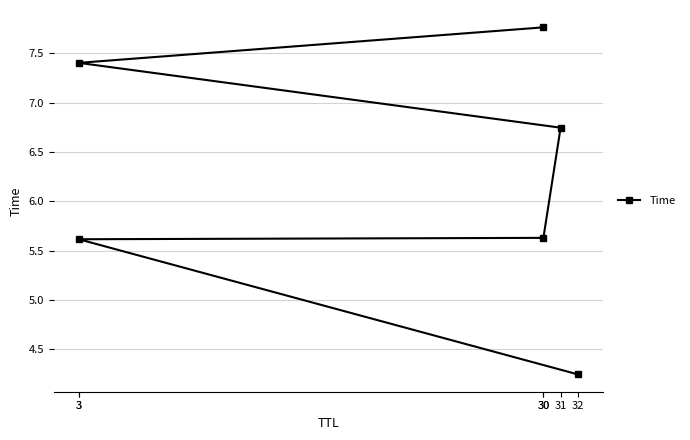

Which has a higher value, 31 or 30?

30